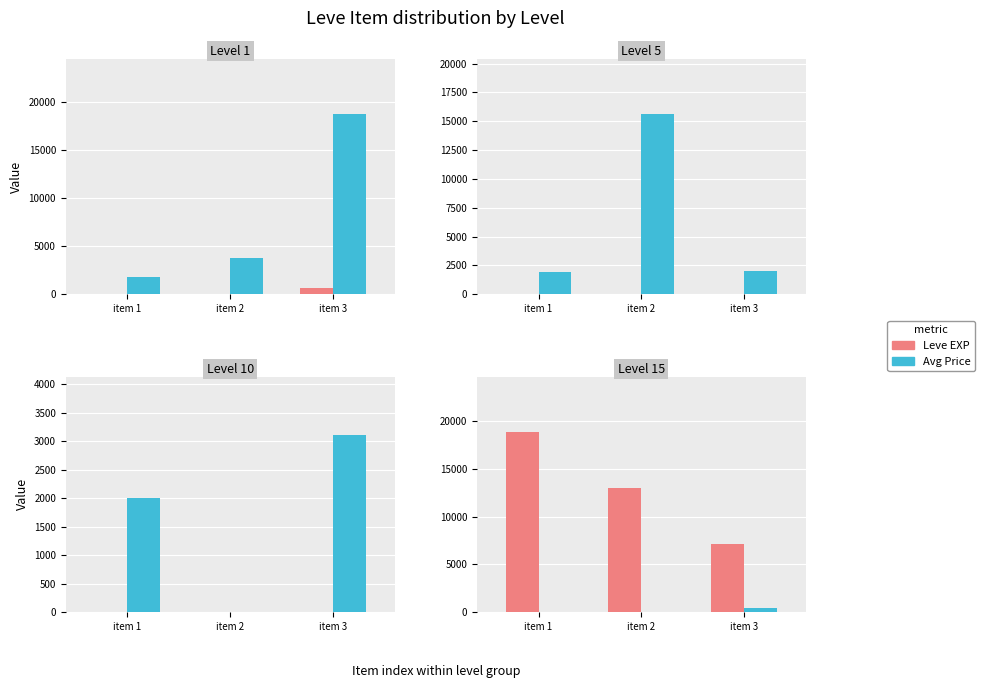

Which label corresponds to the largest value in the chart?

item 1